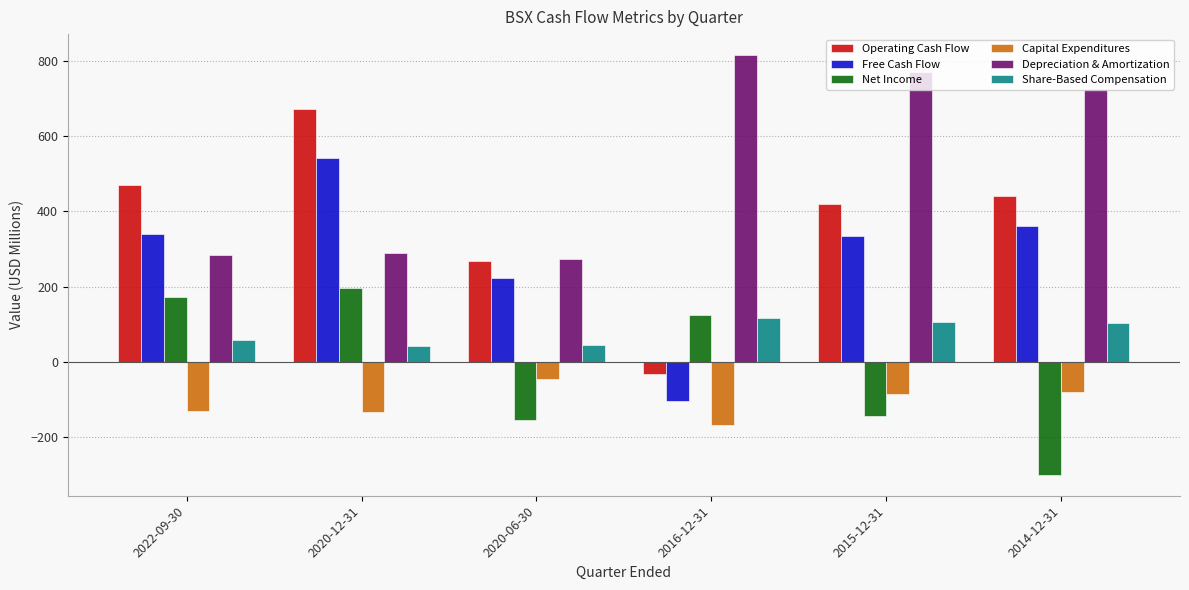

The value of Capital Expenditures at 2015-12-31 is -33. True or false?

False